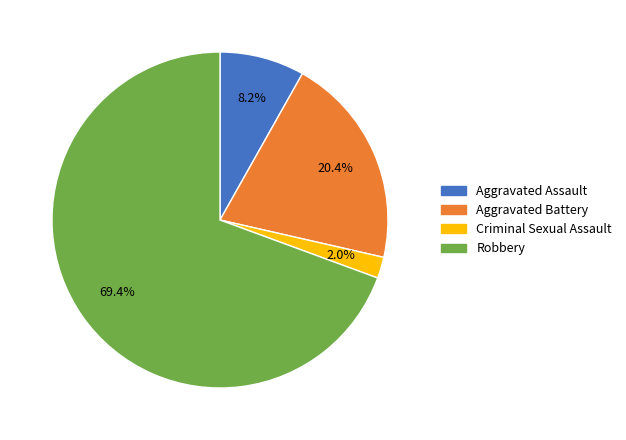

To the nearest percent, what is the average slice percentage?

25%